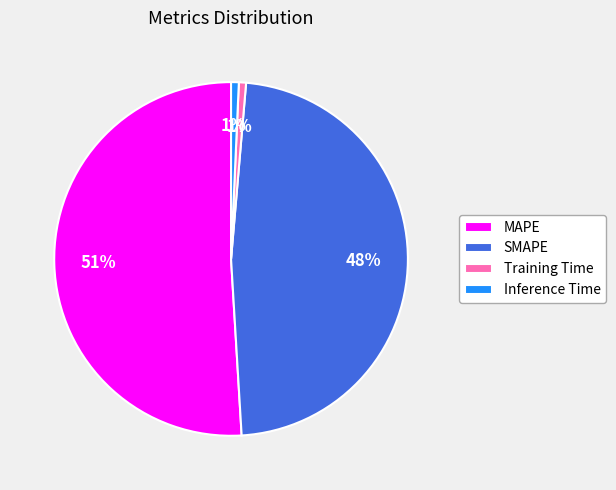

What percentage is the Training Time slice, to the nearest percent?

1%